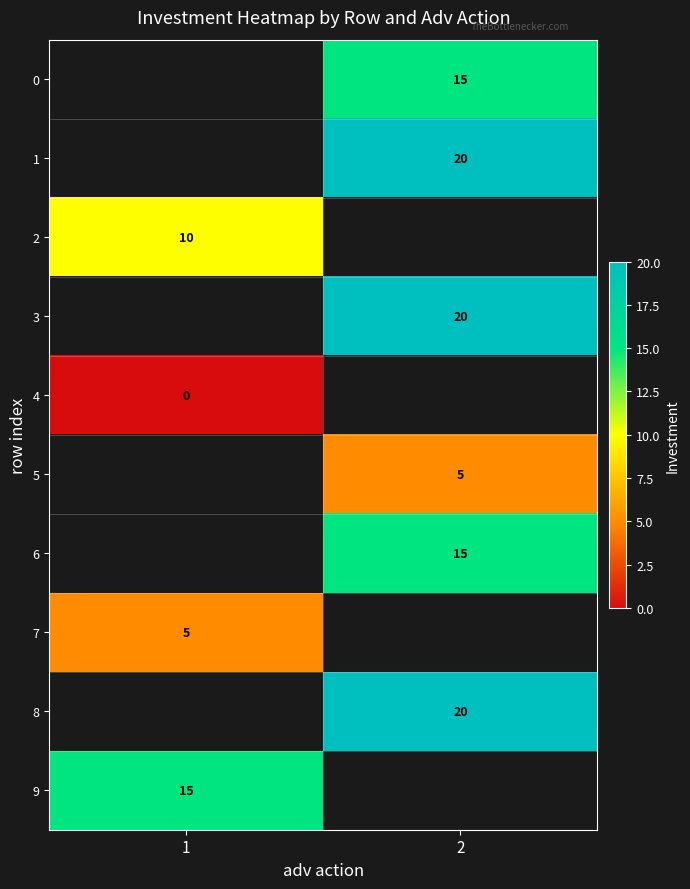

The value of 8 at 2 is 6. True or false?

False